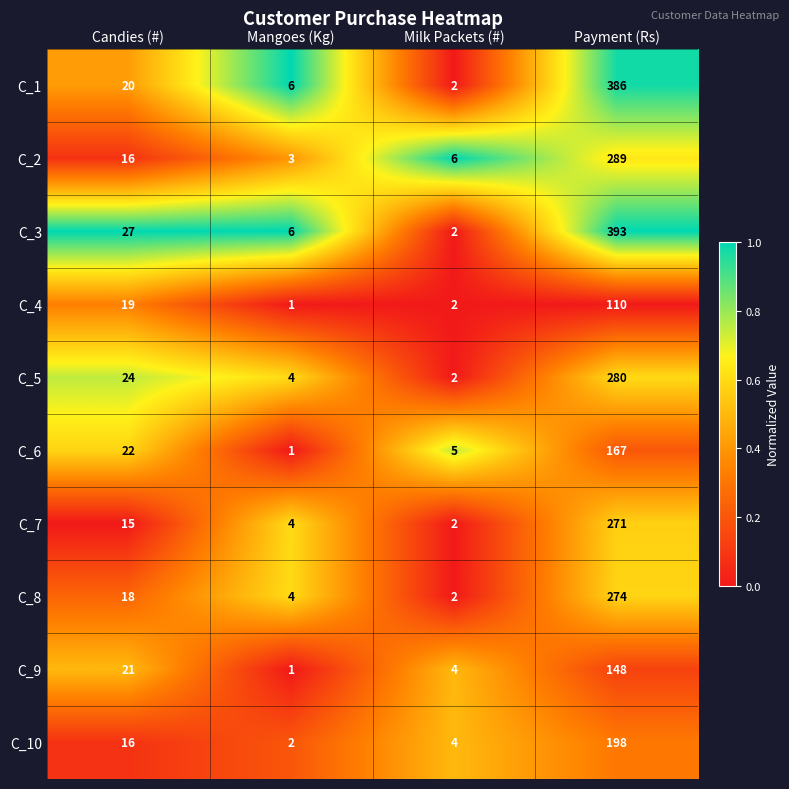

Which series has the largest total across all categories?

C_3